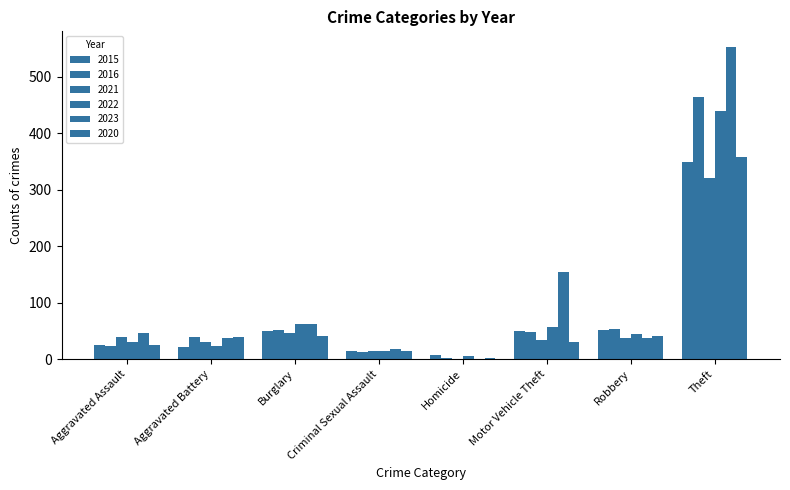

How many series are shown in this chart?

6